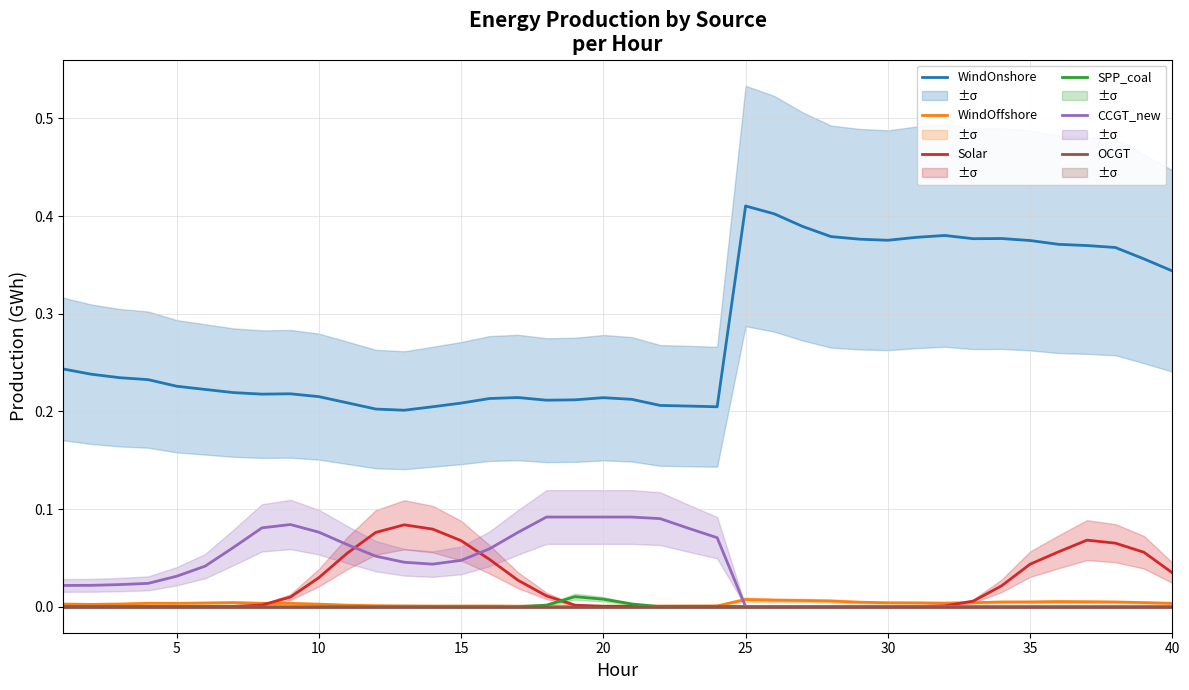

What are all the series names shown in the legend?

WindOnshore, WindOffshore, Solar, SPP_coal, CCGT_new, OCGT